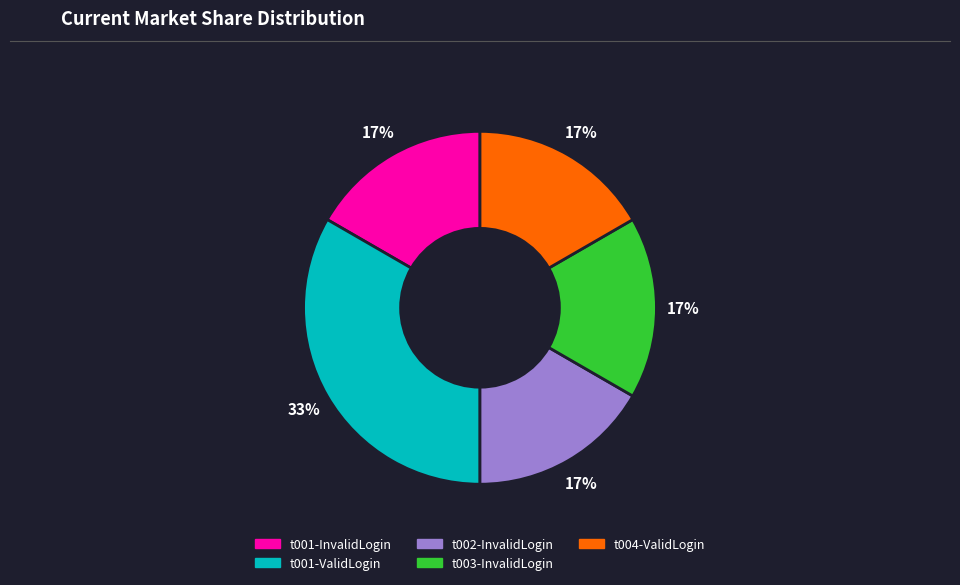

Which category has the biggest portion of the pie?

t001-ValidLogin